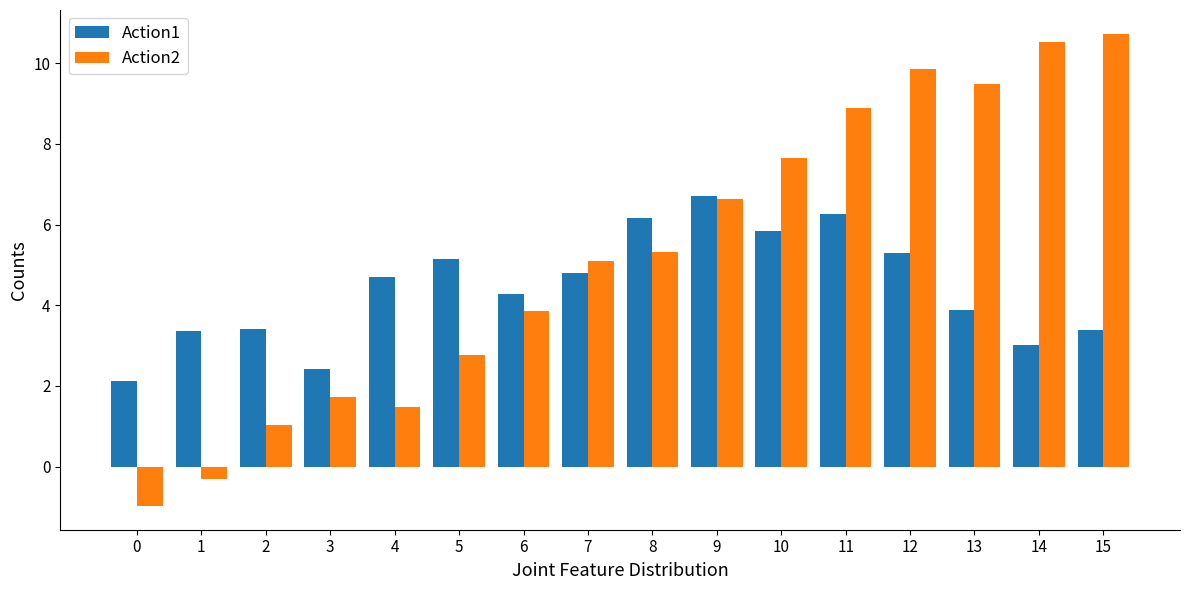

How many distinct data groups are displayed?

2